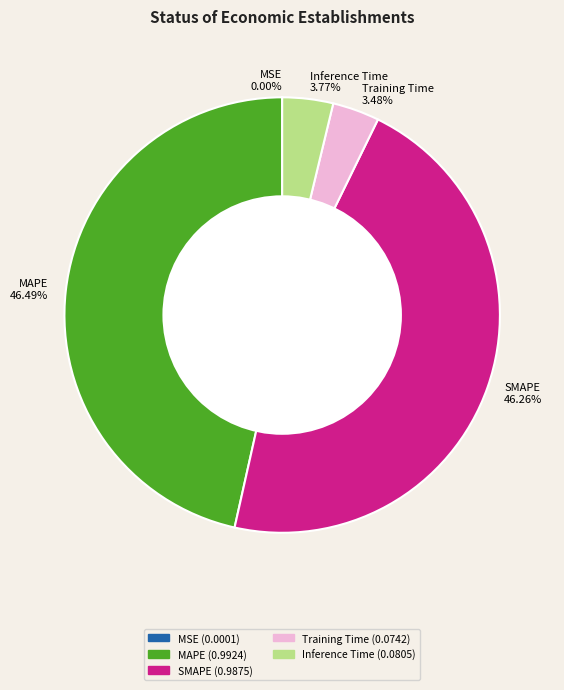

Is there a majority slice in this chart?

No